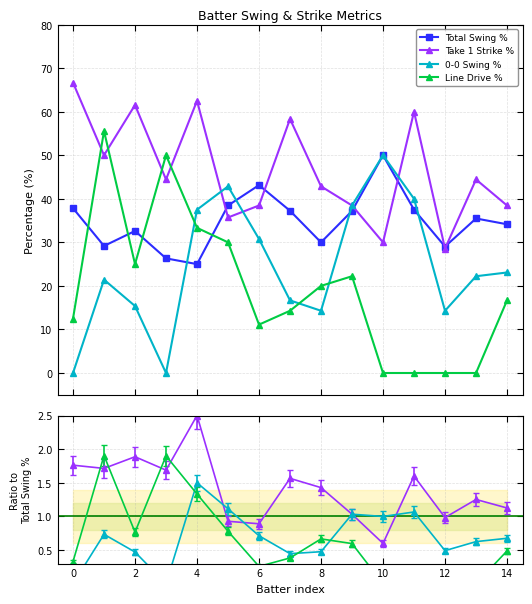

How many distinct data groups are displayed?

4